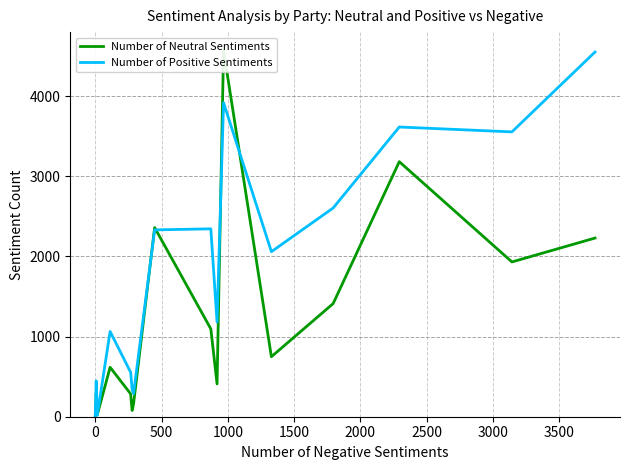

At 1500, list the series in order from largest to smallest.

Number of Positive Sentiments, Number of Neutral Sentiments